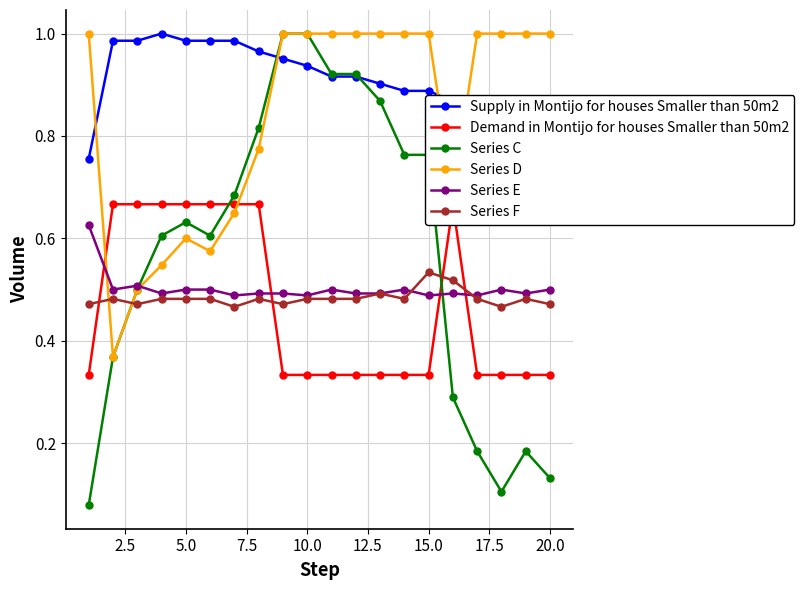

Count the Series D values in the range 0 to 1.

20